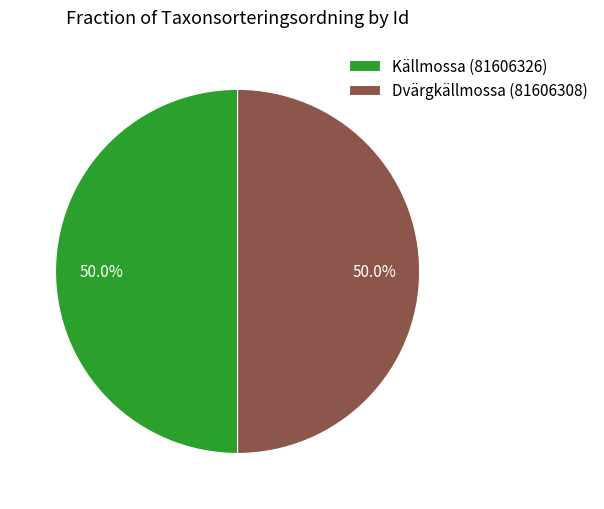

To the nearest percent, what is the average slice percentage?

50%